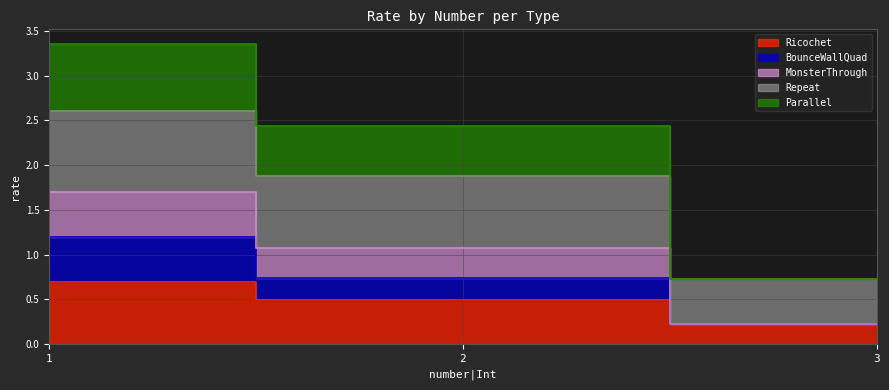

What is the difference between the maximum and second lowest values in the BounceWallQuad series?

0.5